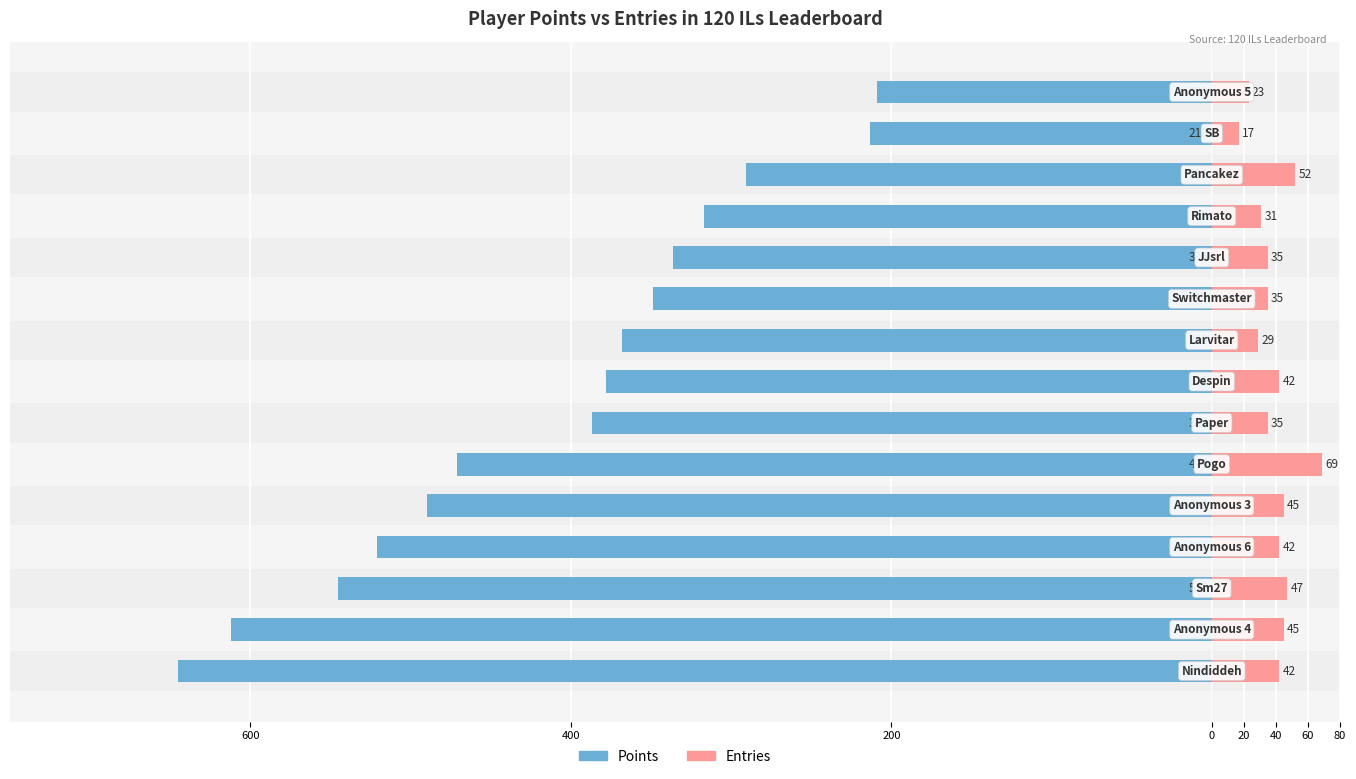

The Points series shows -830 at 20. True or false?

False